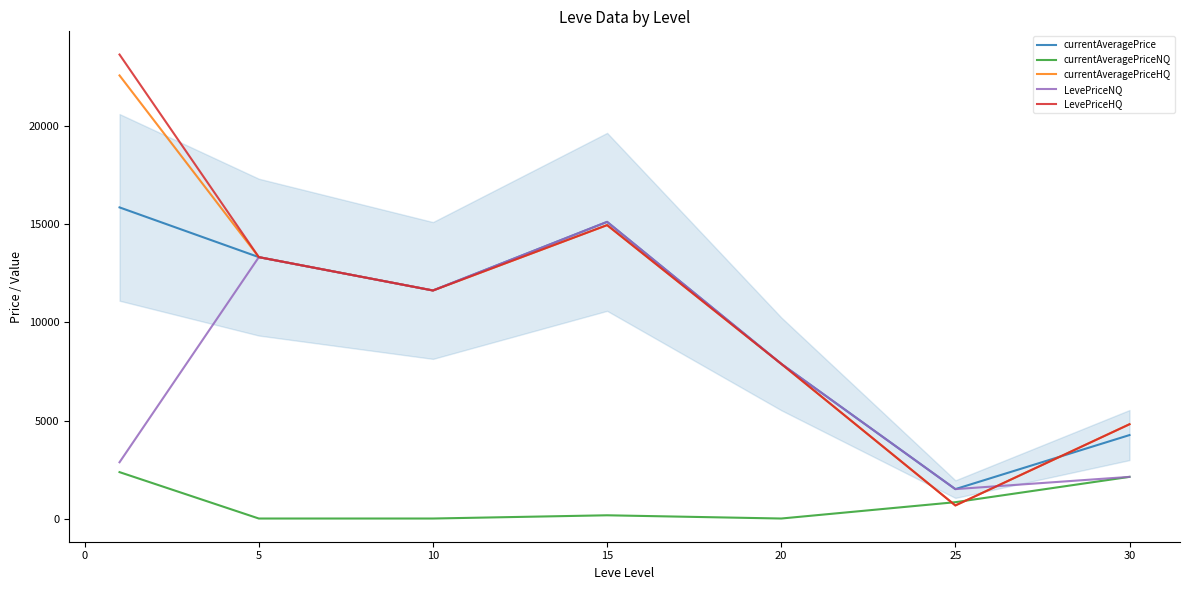

Is the value of currentAveragePriceHQ at 10 greater than the value of currentAveragePrice at 25?

Yes